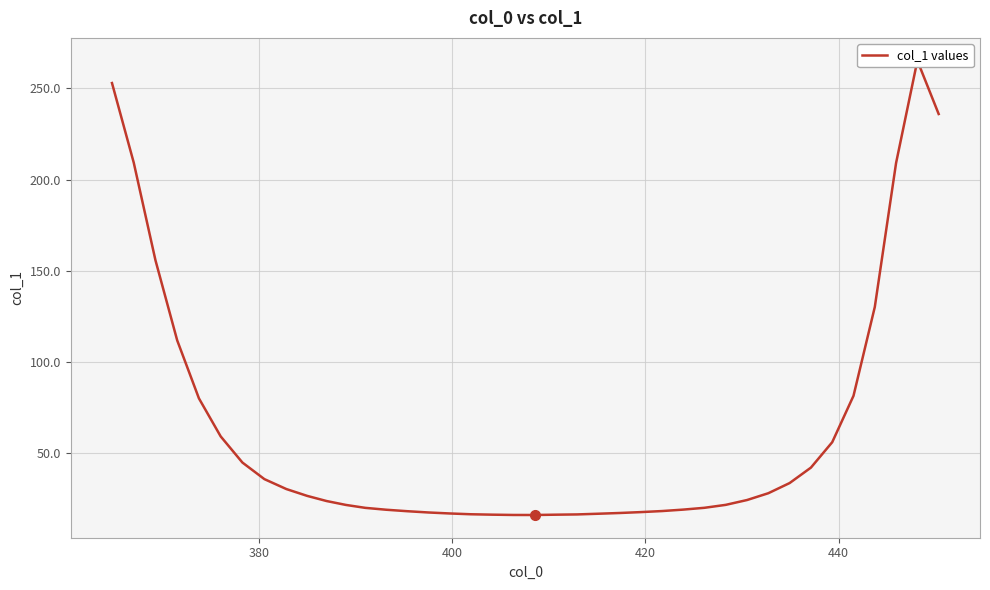

How many values are below 23?

19